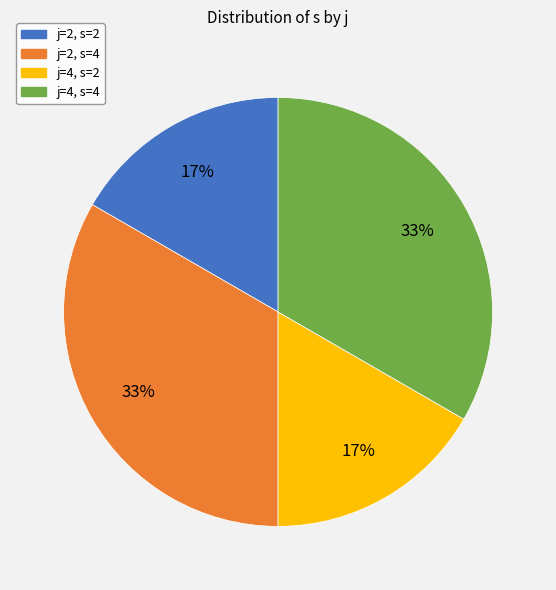

Do j=4, s=4 and j=2, s=4 together represent more than half of the pie?

Yes